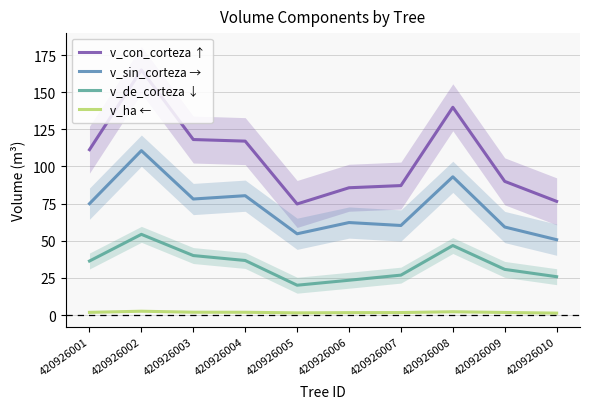

What is the minimum value shown in the chart?

1.3